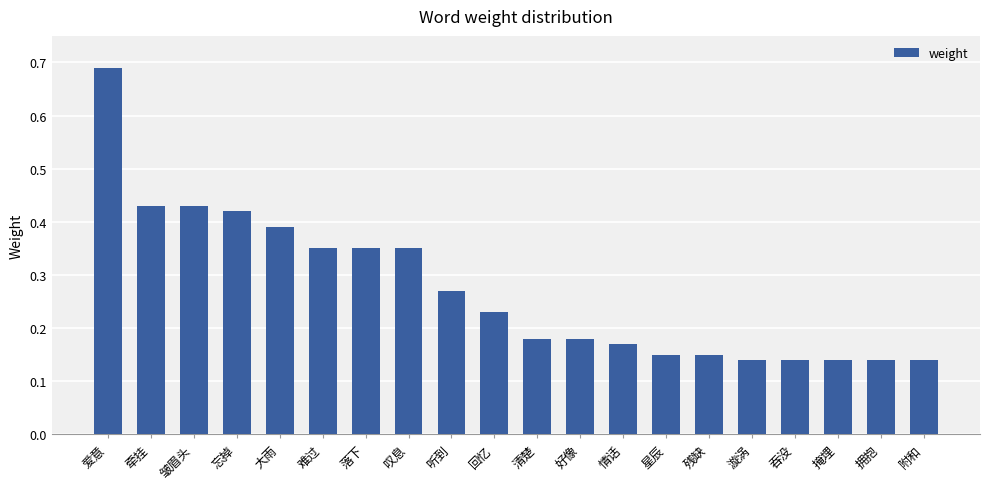

What is the label of the 7th bar from the right?

星辰